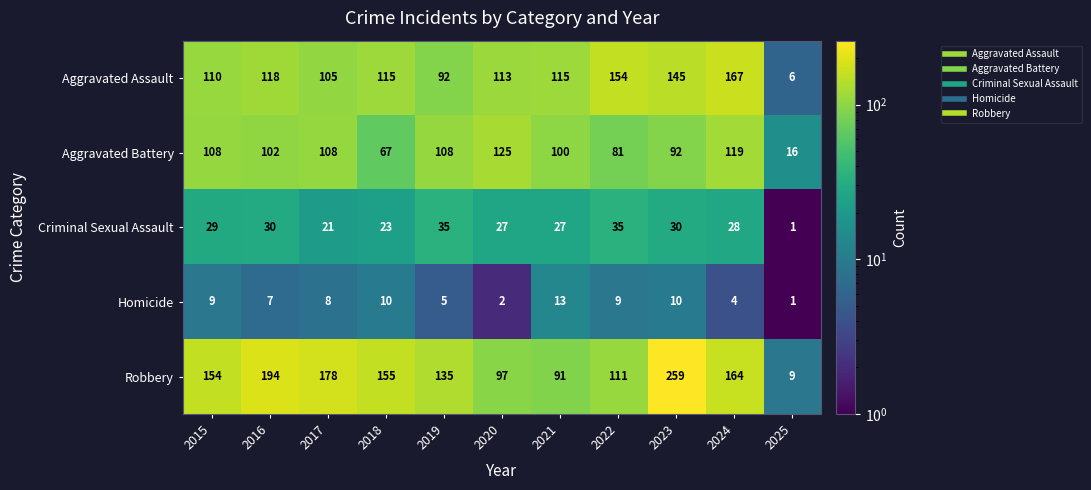

Which series has the largest range (max minus min)?

Robbery